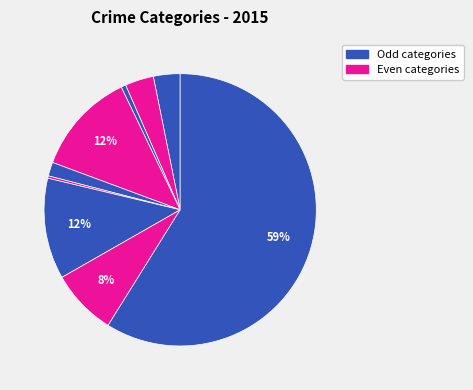

How many segments does this pie chart have?

9